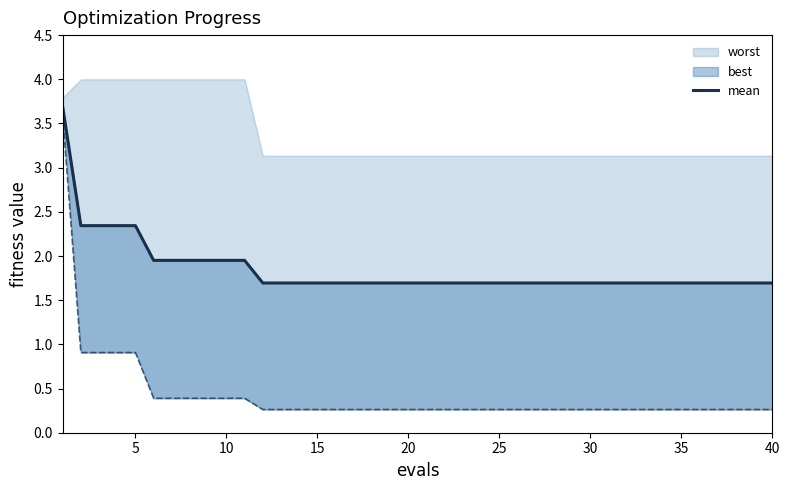

The value at 25 is 1.7. True or false?

True